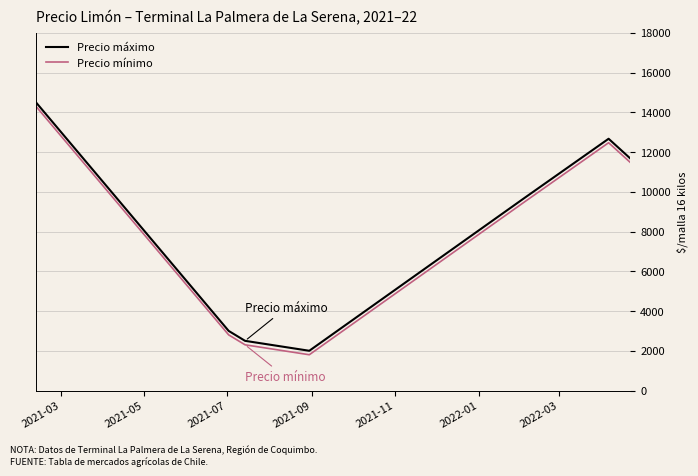

True or false: Precio mínimo and Precio máximo intersect in this chart.

False